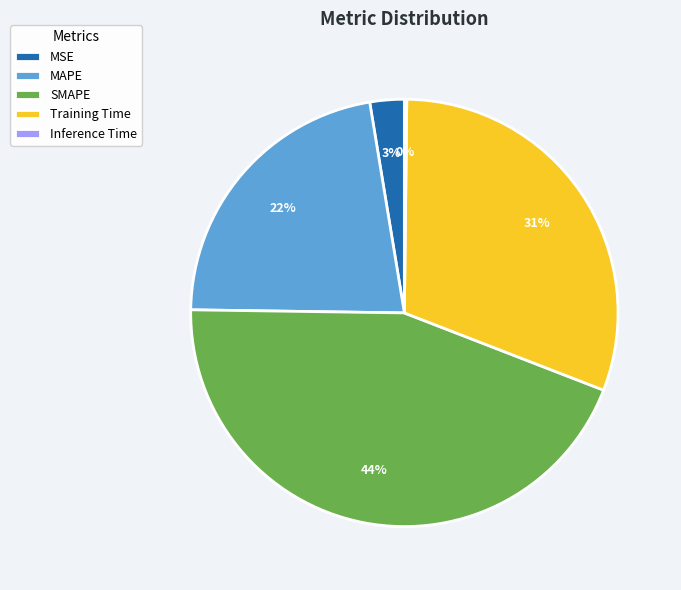

What percentage is the Training Time slice, to the nearest percent?

31%